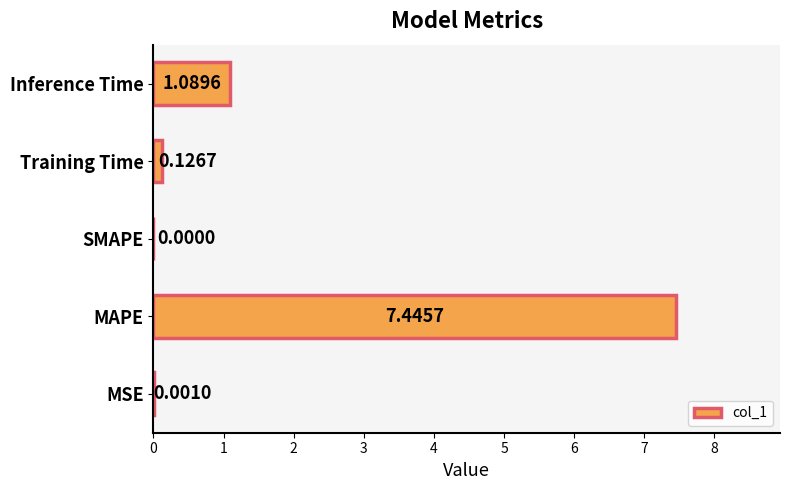

What is the sum of all values?

8.7